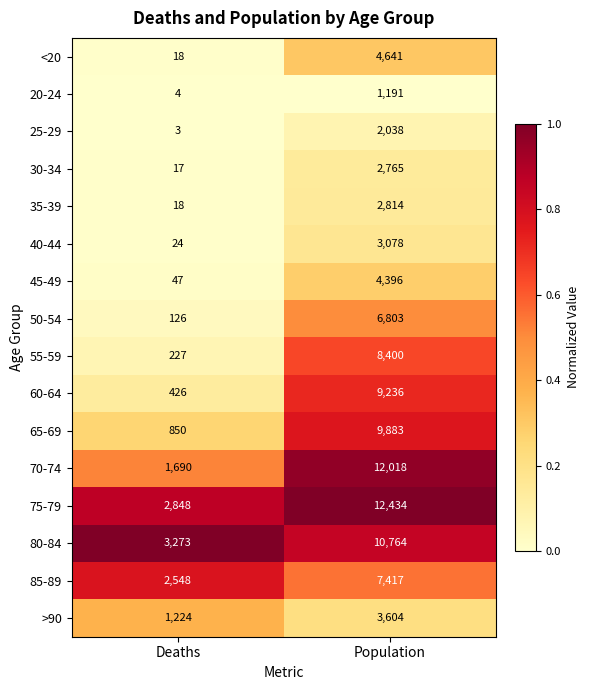

Between Deaths and Population, which series saw the biggest shift?

70-74